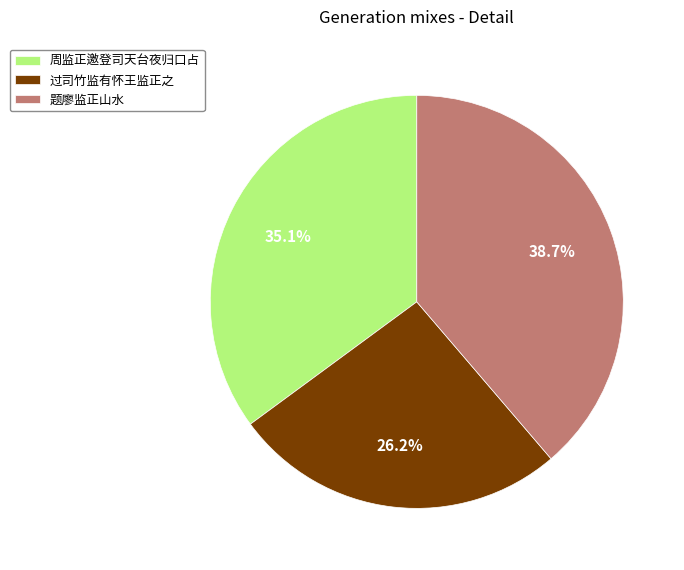

Rank the categories by value from highest to lowest.

题廖监正山水, 周监正邀登司天台夜归口占, 过司竹监有怀王监正之